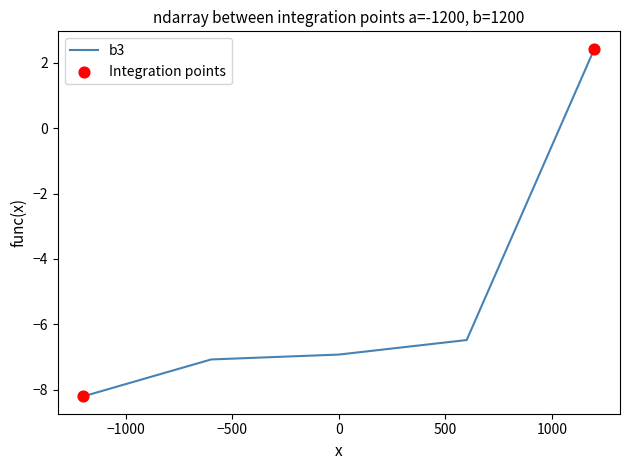

What is the maximum value shown in the chart?

2.4